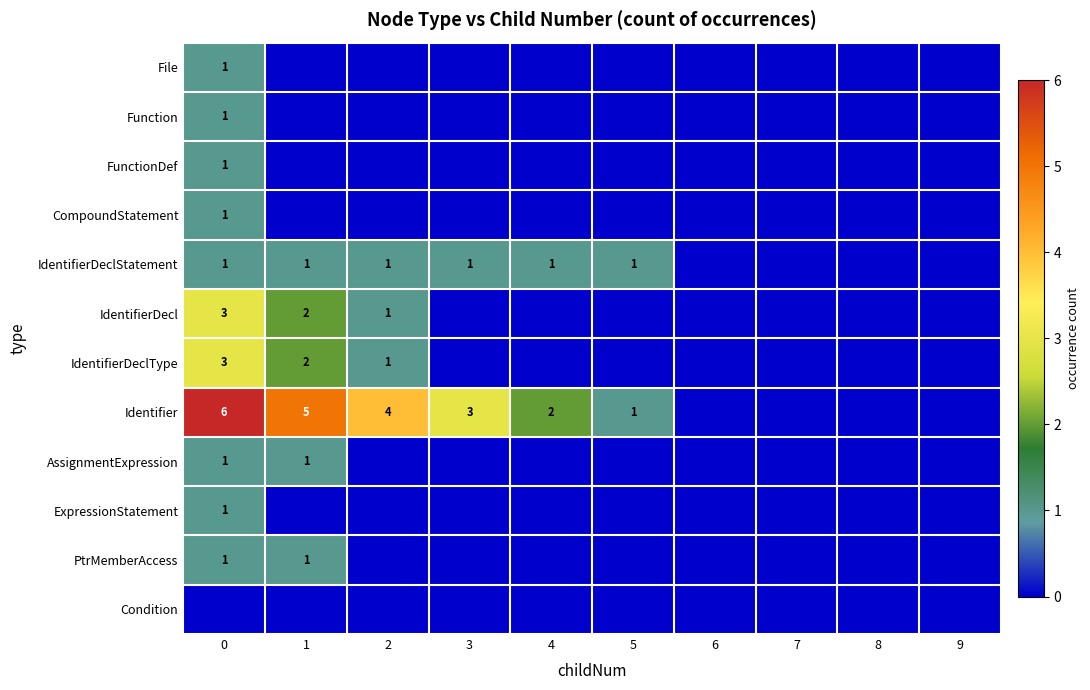

The value of PtrMemberAccess at 0 is 0. True or false?

False